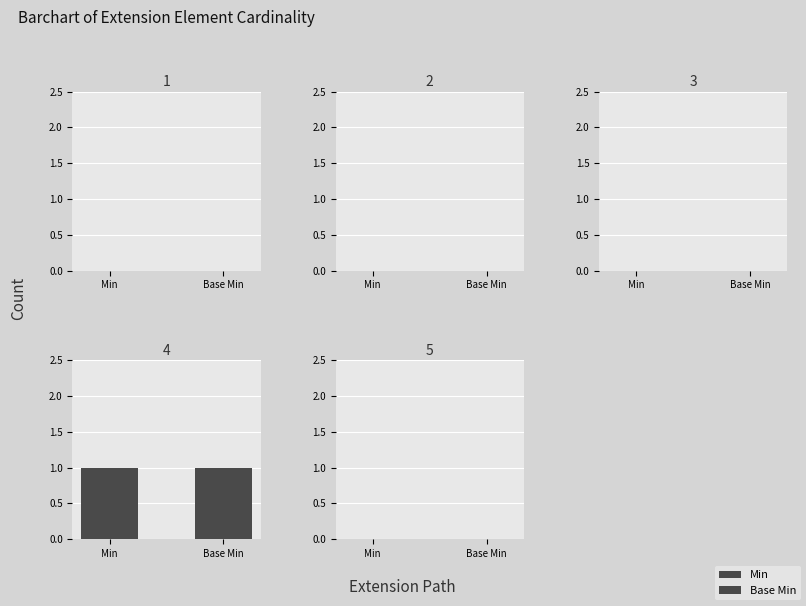

What is the maximum value shown in the chart?

1